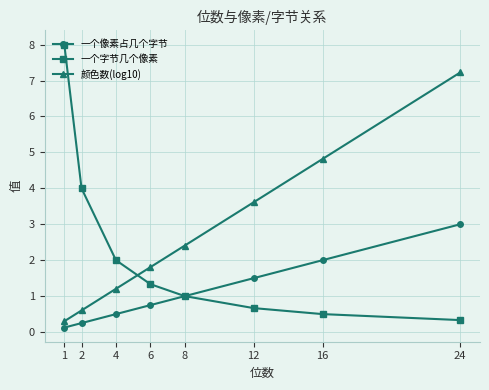

The value of 一个字节几个像素 at 1 is 8.0. True or false?

True